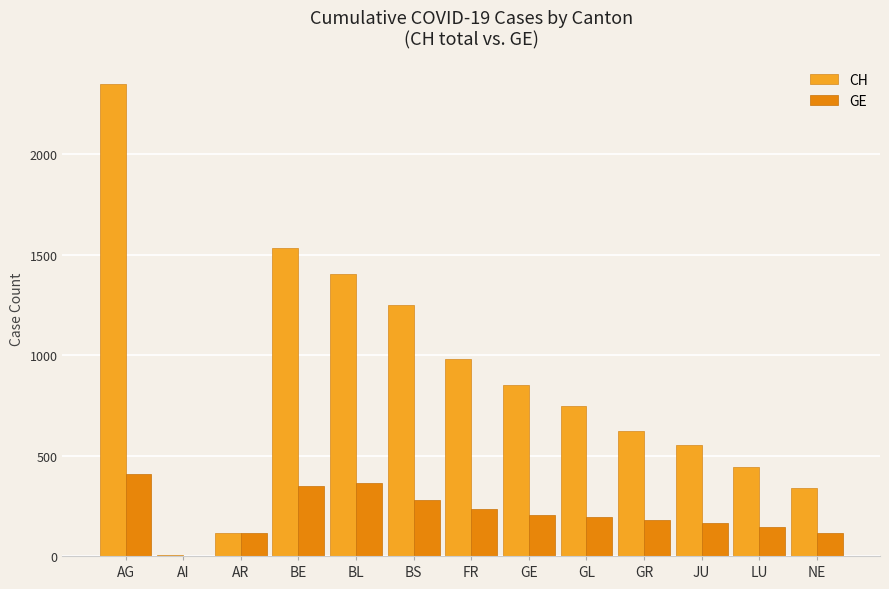

Is the value of CH at BE greater than the value of GE at GL?

Yes